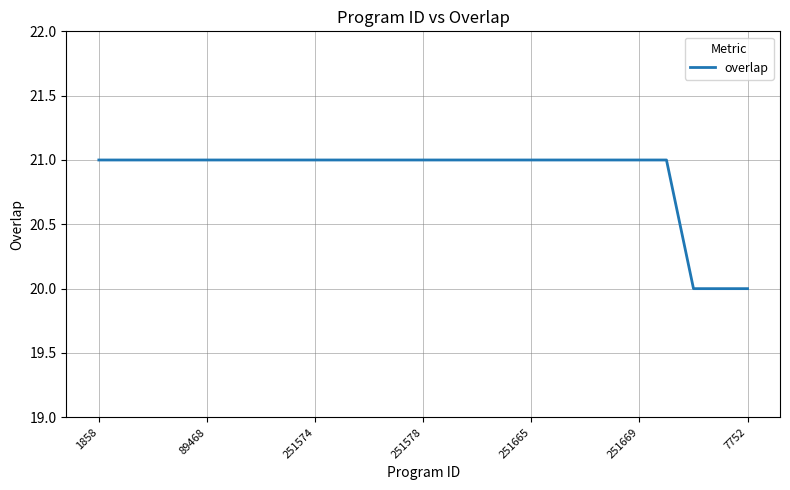

What is the greatest value displayed?

21